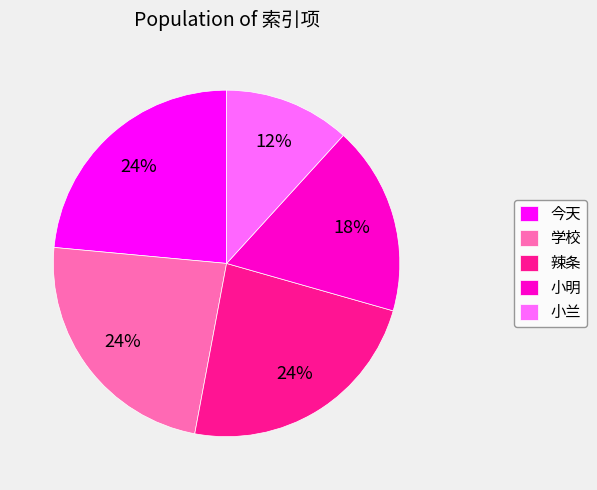

How many segments does this pie chart have?

5